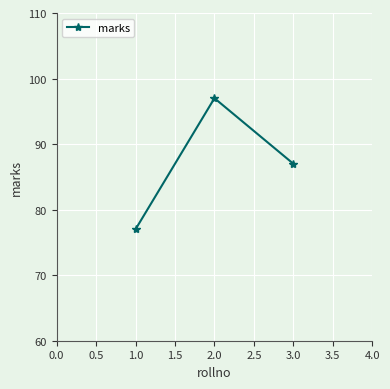

What is the change in value from 2.0 to 3.0?

-10